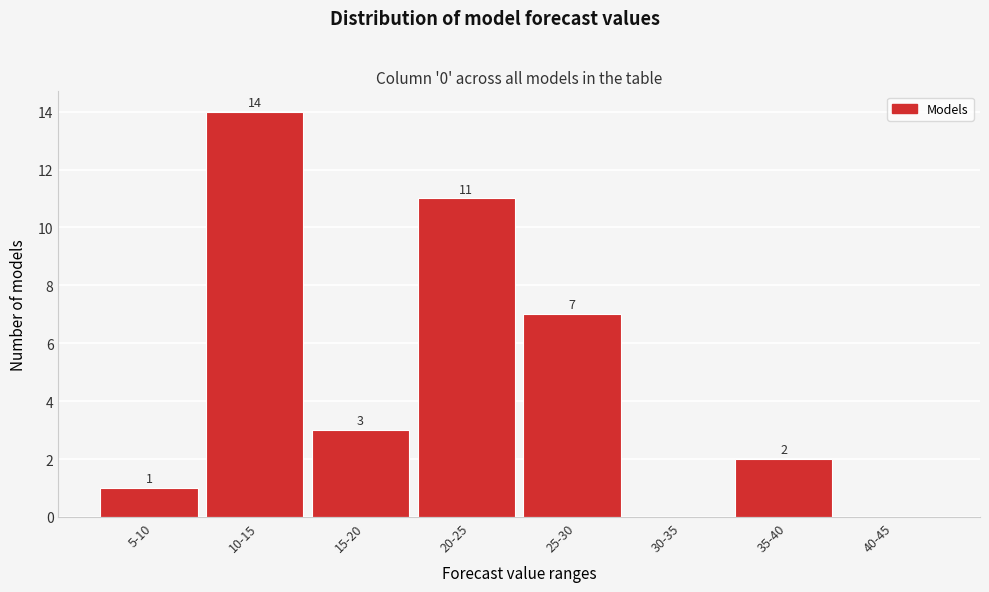

Reading left to right, what are all the values shown in this chart?

5-10=1	10-15=14	15-20=3	20-25=11	25-30=7	30-35=0	35-40=2	40-45=0